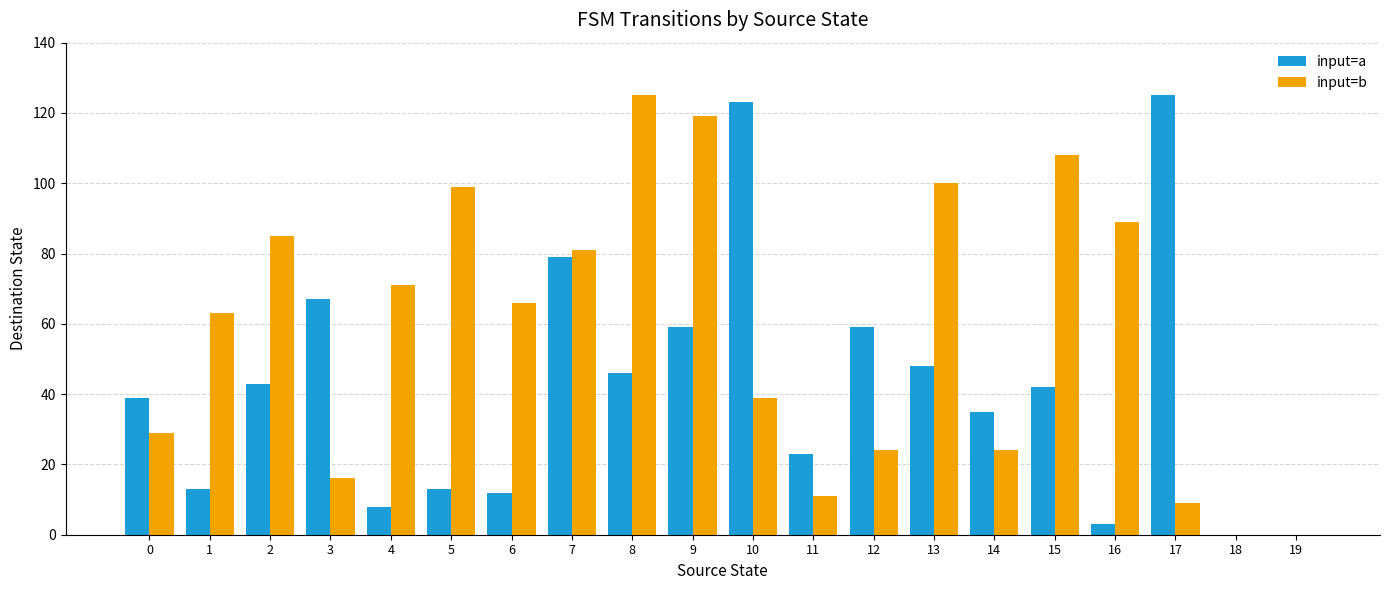

Count the number of categories in the chart.

20